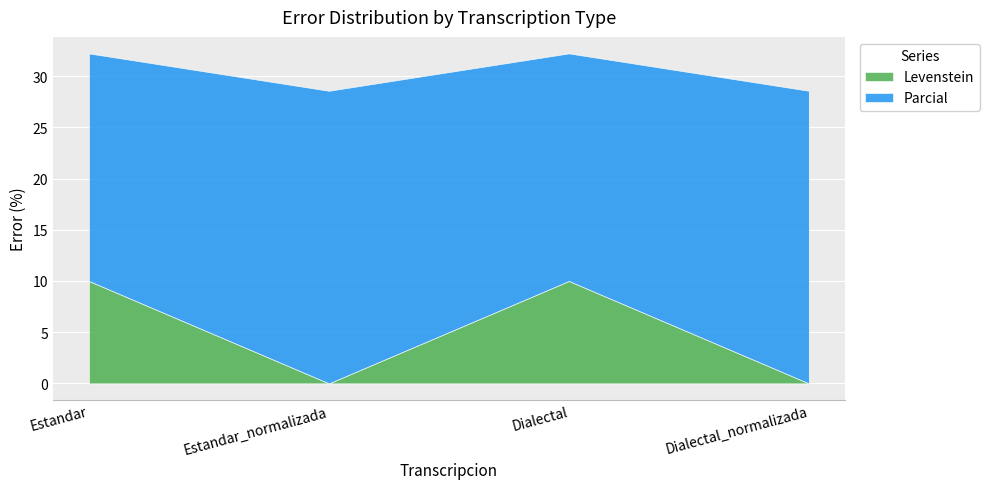

The Levenstein series shows 13.3 at Estandar. True or false?

False